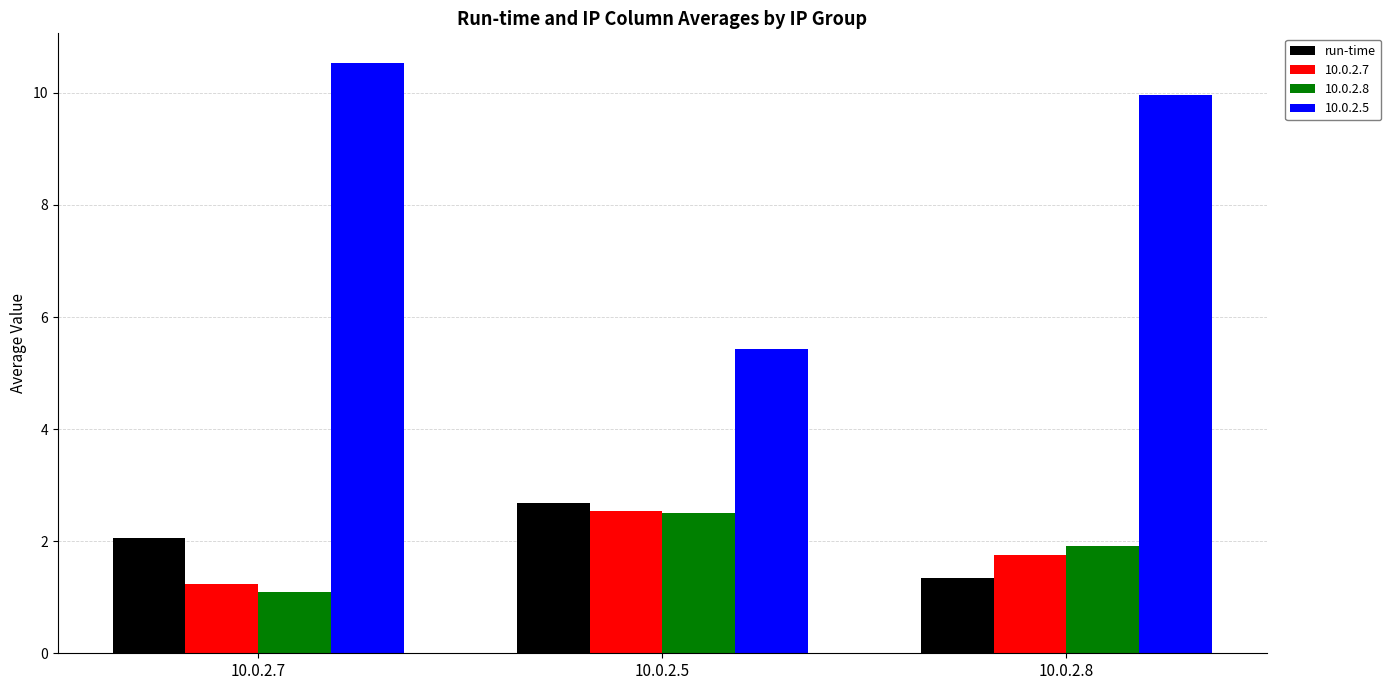

Rank the categories by 10.0.2.8 value from lowest to highest.

10.0.2.7, 10.0.2.8, 10.0.2.5